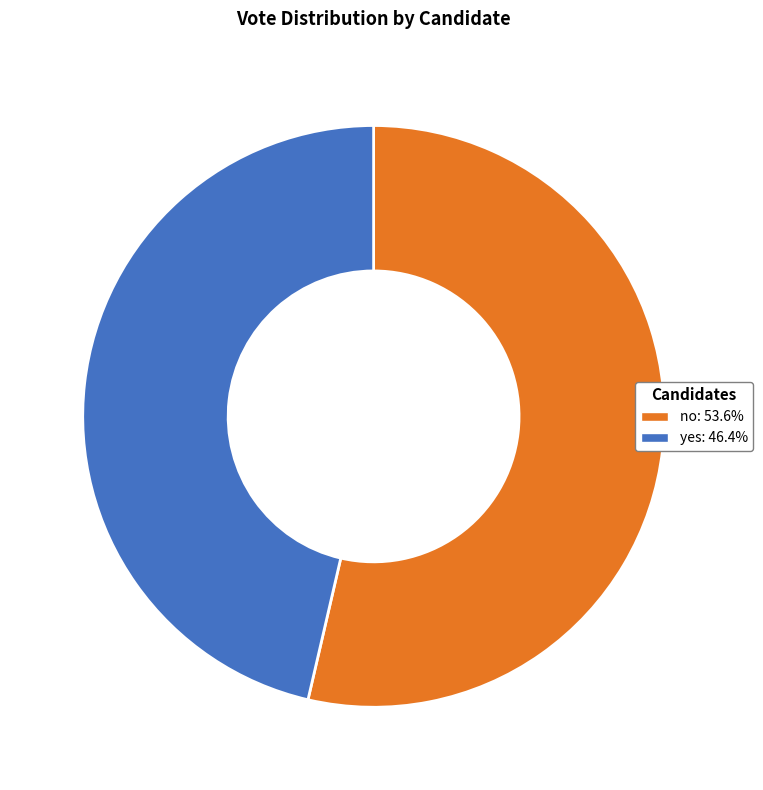

What is the majority slice?

no